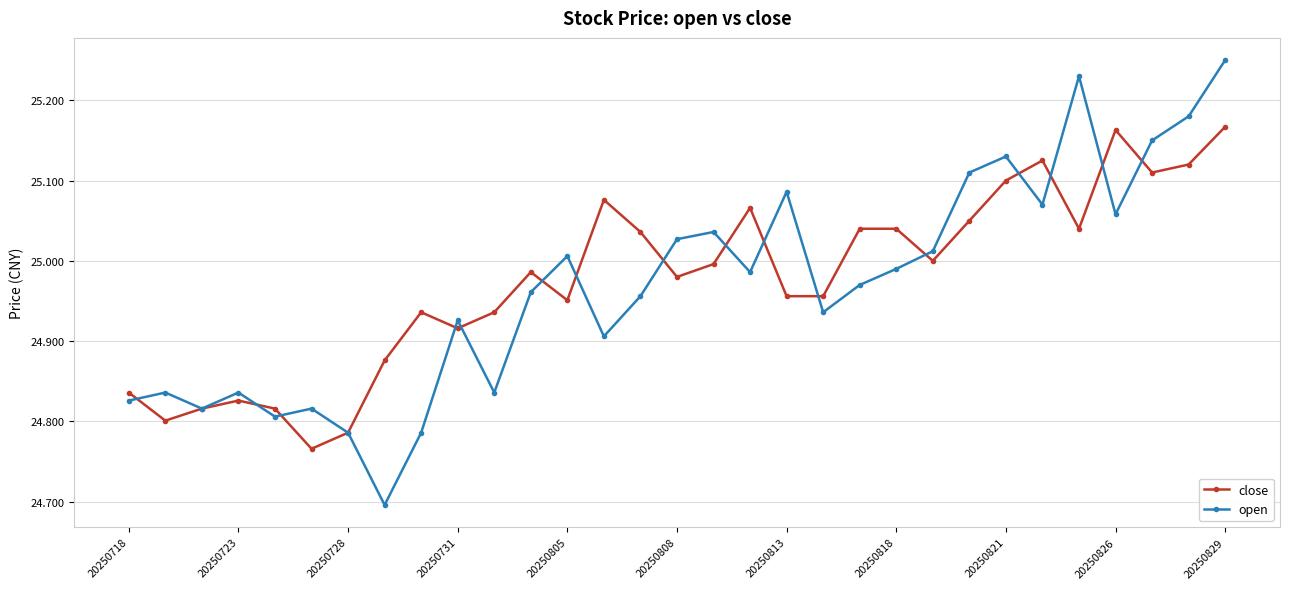

List the series in order of their overall mean, highest first.

close, open